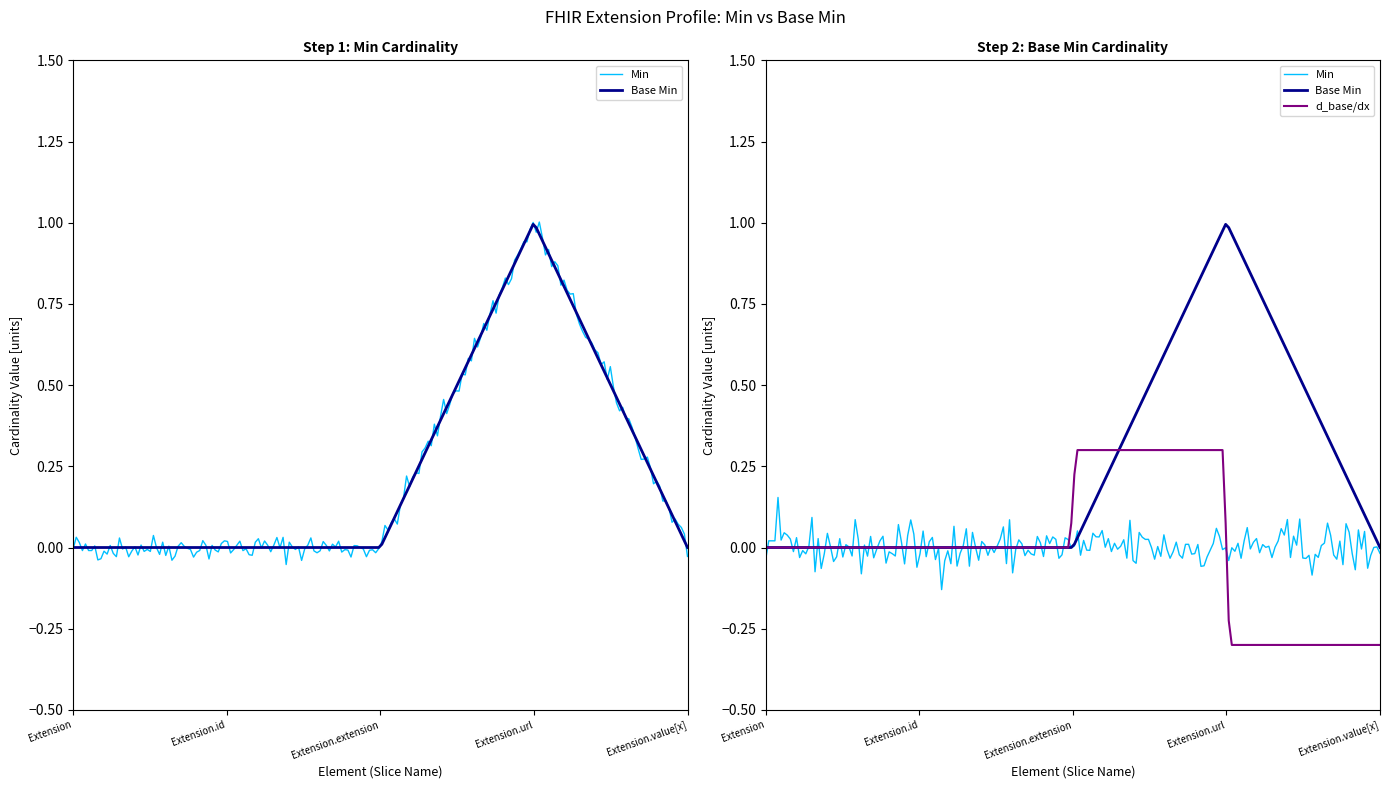

True or false: Min and Base Min cross at least once.

False